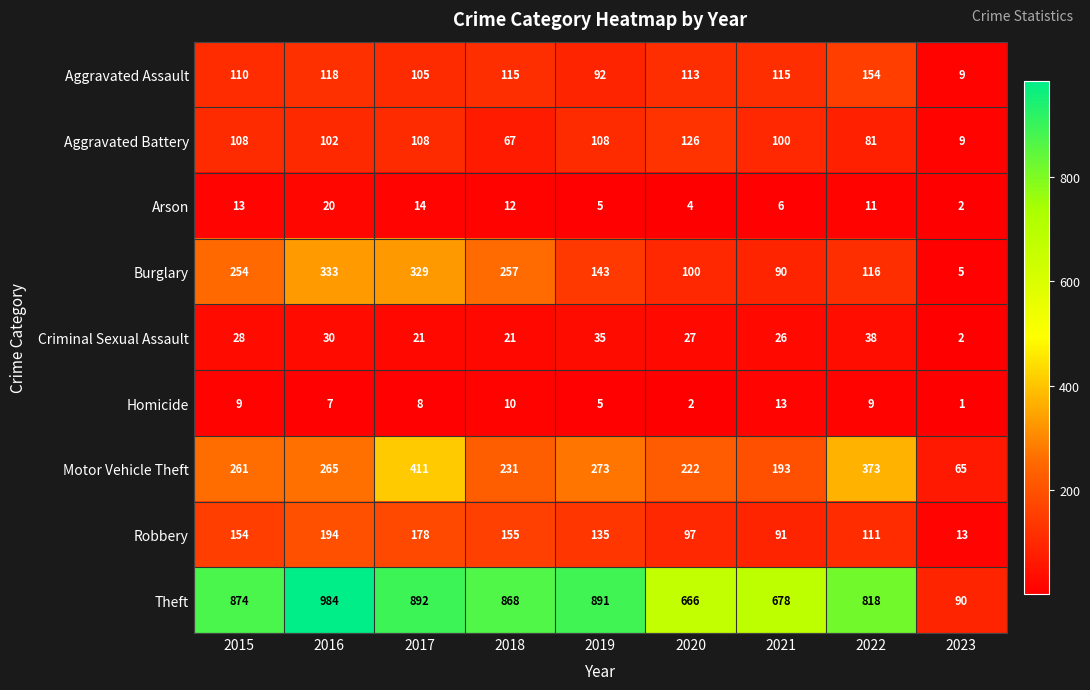

Count the number of categories in the chart.

9